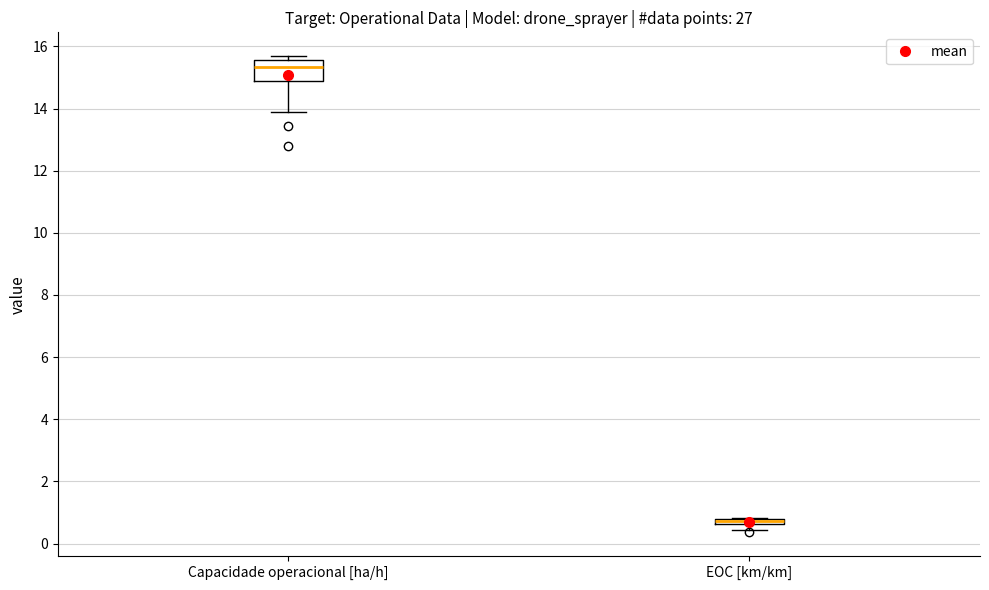

Comparing the boxes themselves (not the whiskers), which one is the tallest?

Capacidade operacional [ha/h]